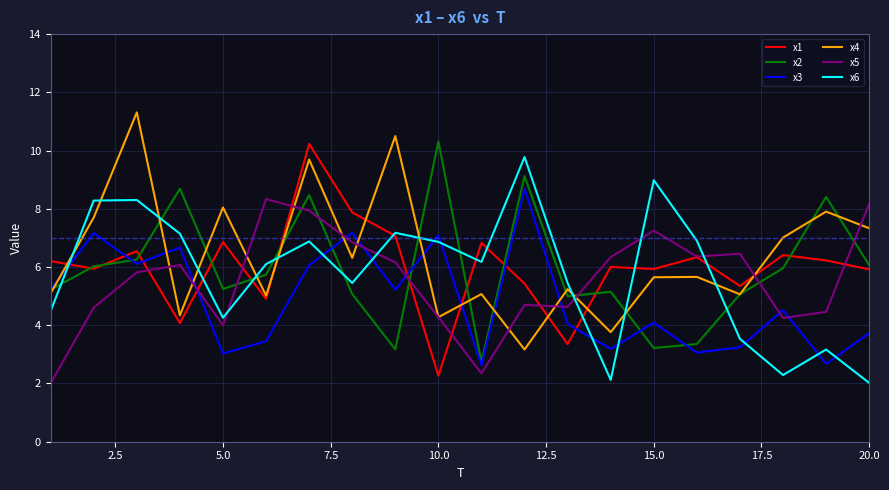

Which series ends up on top after the final intersection of x6 and x3?

x3